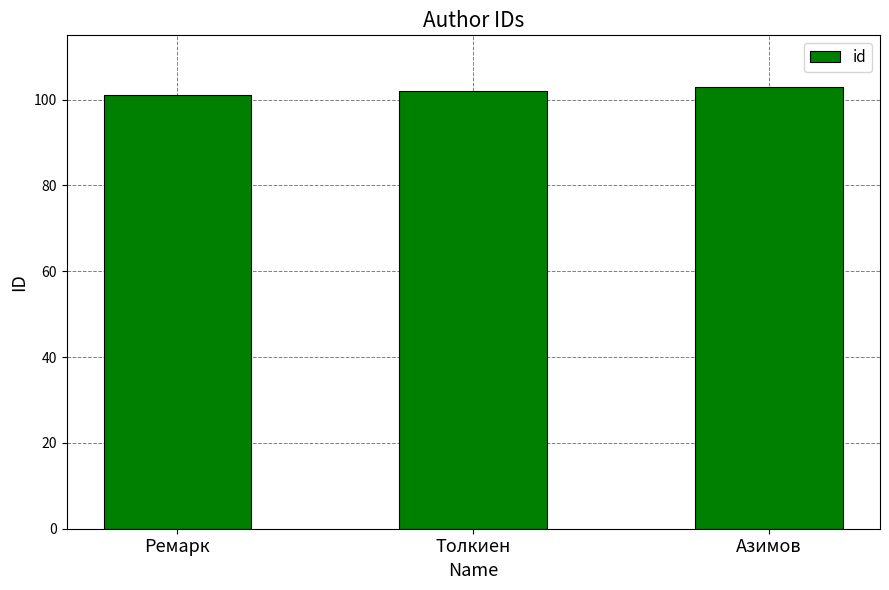

Is it true that the value at Ремарк is 101?

True